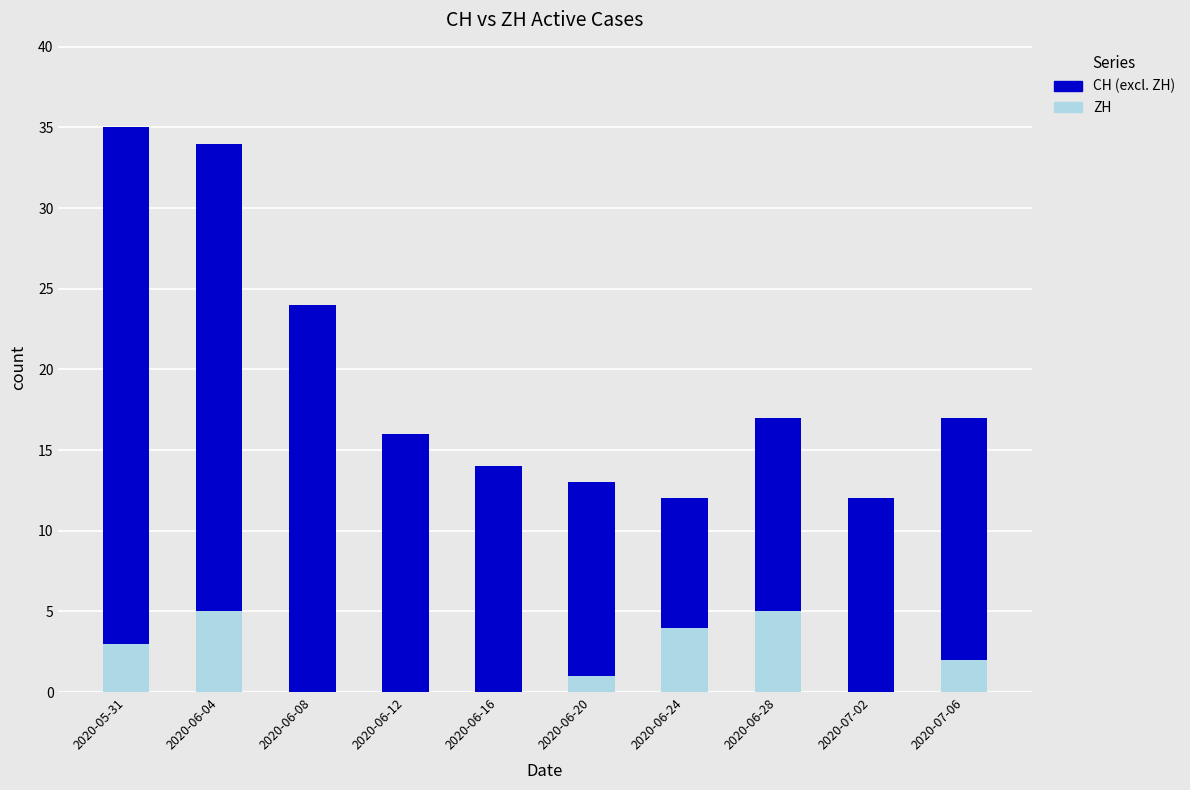

How many series are shown in this chart?

2